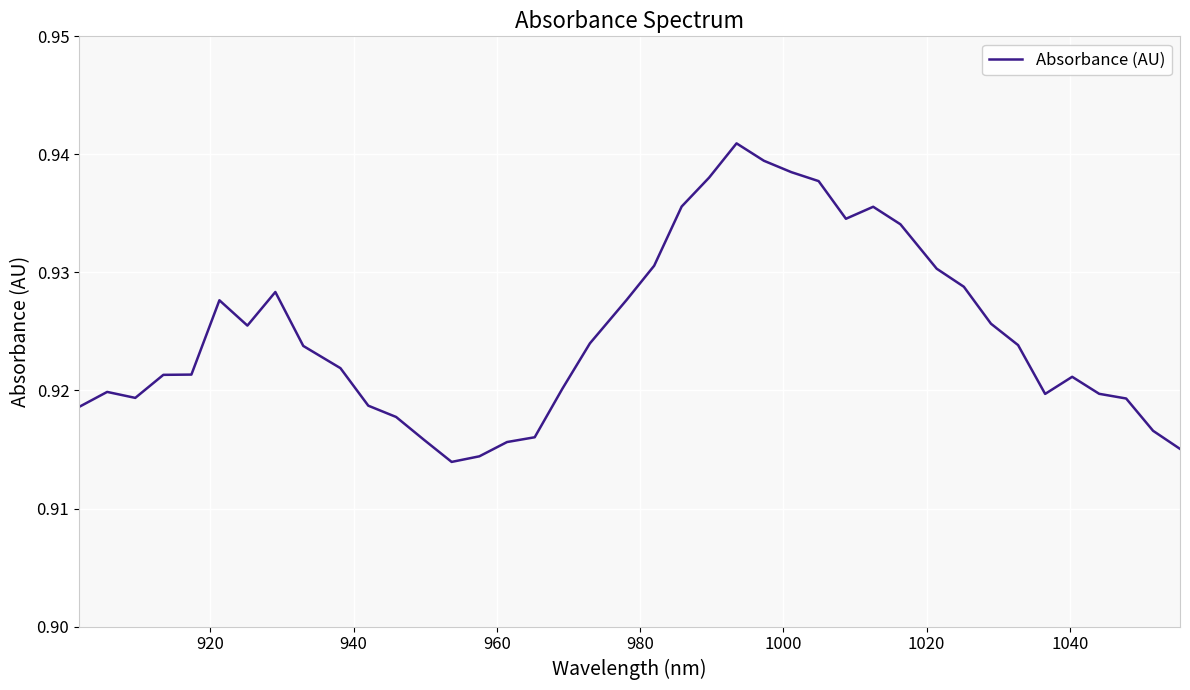

Does the chart have visible grid lines?

Yes